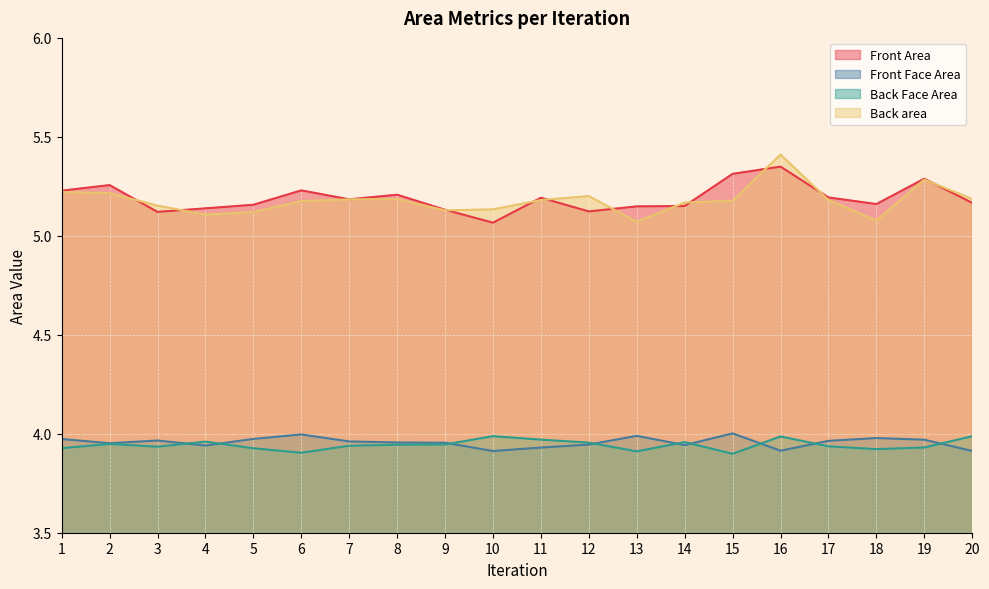

How many Front Area values are between 5 and 6?

20